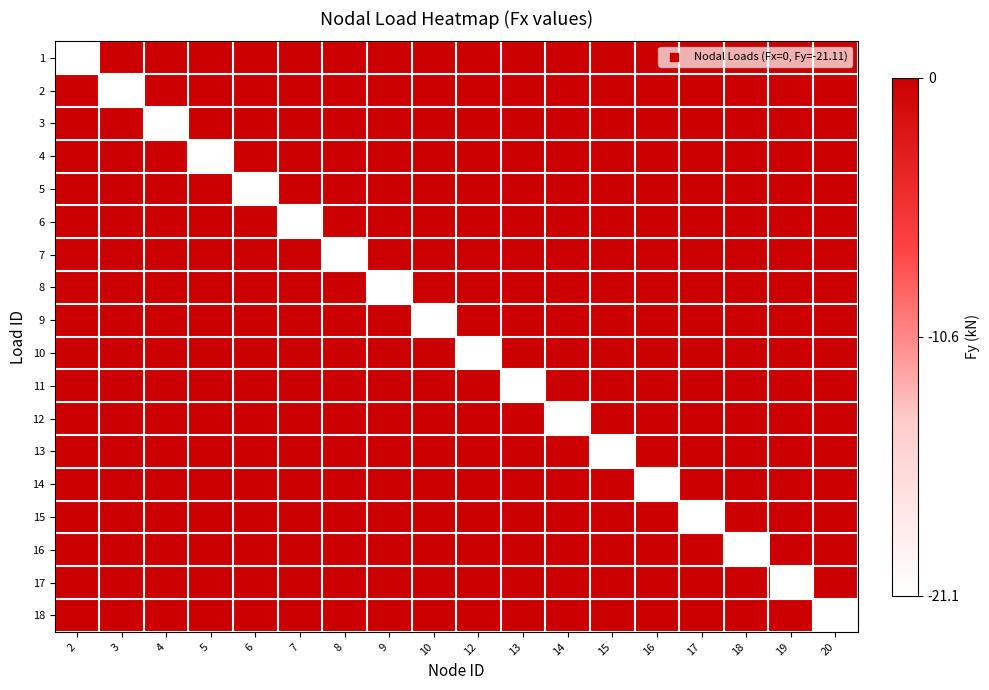

At how many categories does at least one series exceed -20?

18